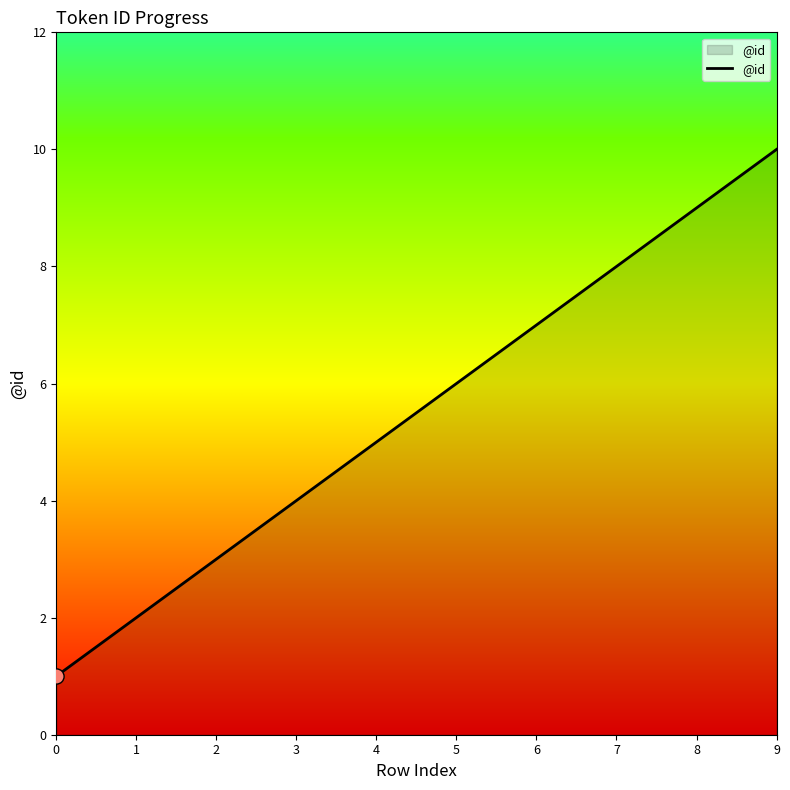

What is the change in value from 6 to 8?

+2